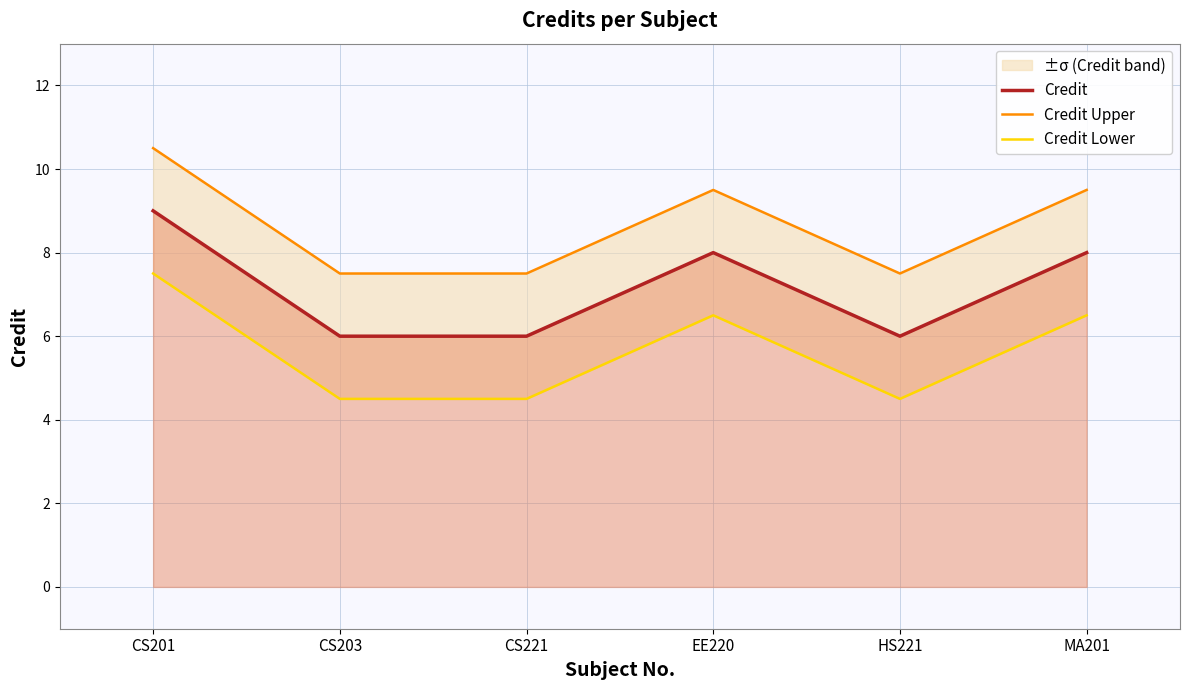

True or false: Credit Lower has a value of 2.3 at CS221.

False